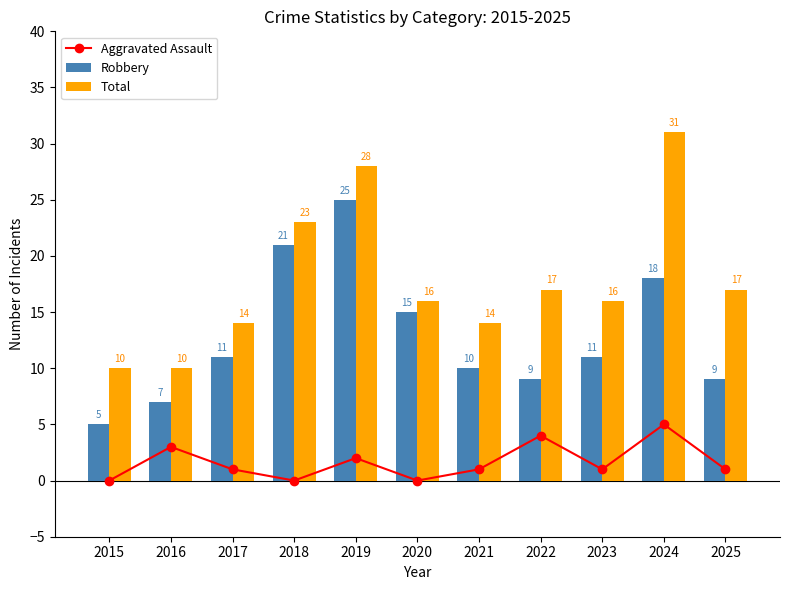

What are all the series names shown in the legend?

Aggravated Assault, Robbery, Total